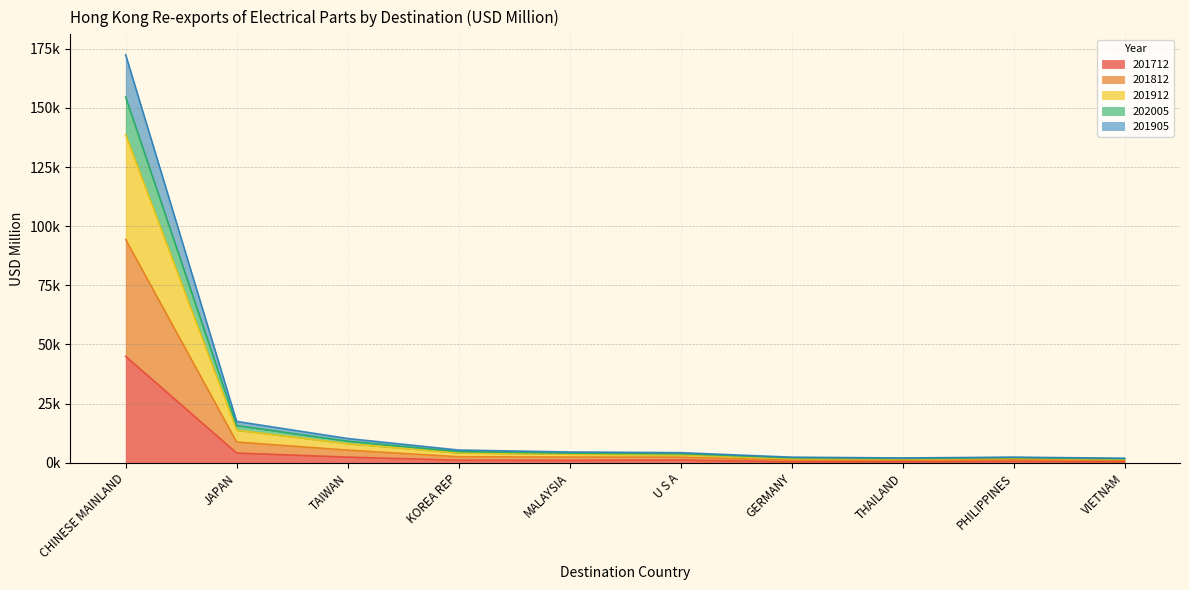

What is the difference between the maximum and minimum values in the 201712 series?

44500.0